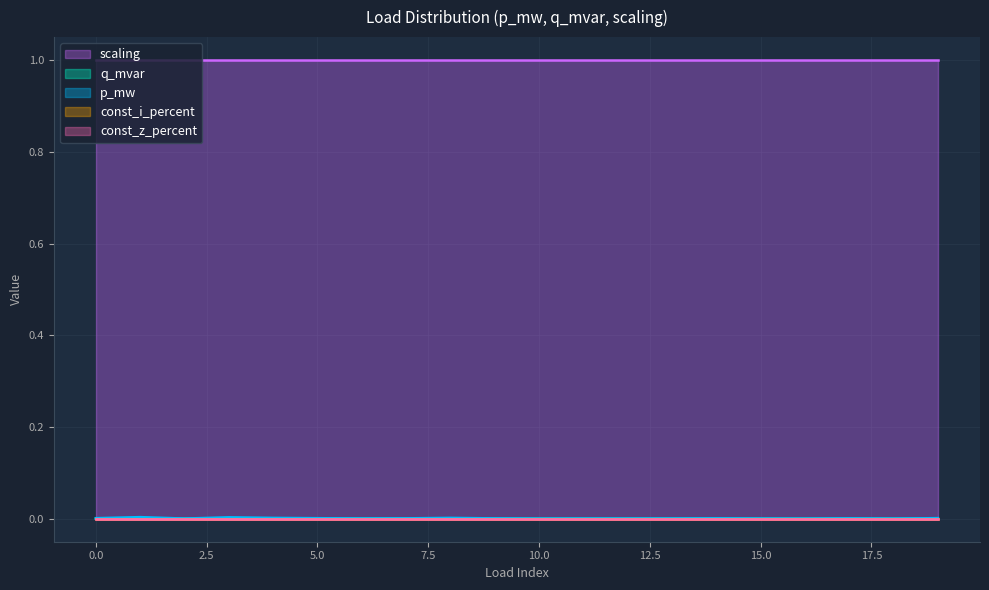

What is the difference between the highest and lowest values at 7?

1.0